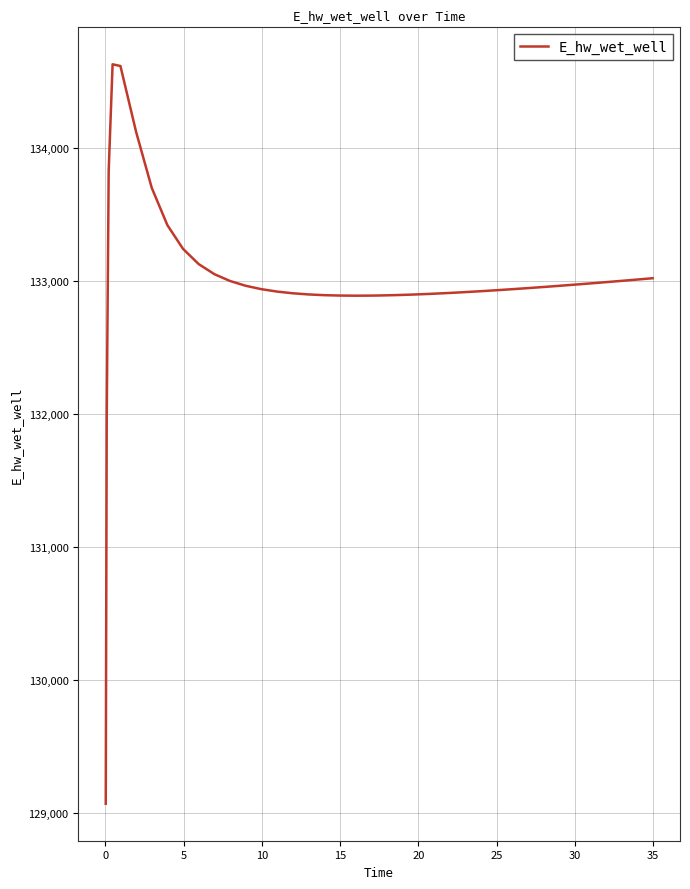

How many series are shown in this chart?

1